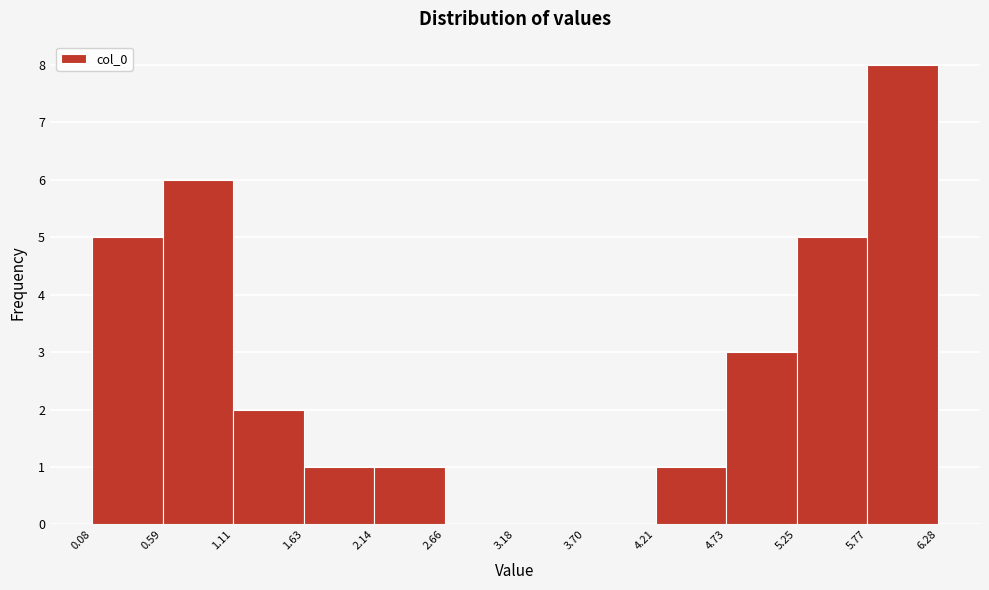

Reading left to right, transcribe this chart: for each bar, give the range it covers on the x-axis and its height. The values are not printed on the chart, so give them approximately, as read against the axis.

0.08 to 0.59: 5
0.59 to 1.11: 6
1.11 to 1.63: 2
1.63 to 2.14: 1
2.14 to 2.66: 1
2.66 to 3.18: 0
3.18 to 3.70: 0
3.70 to 4.21: 0
4.21 to 4.73: 1
4.73 to 5.25: 3
5.25 to 5.77: 5
5.77 to 6.28: 8